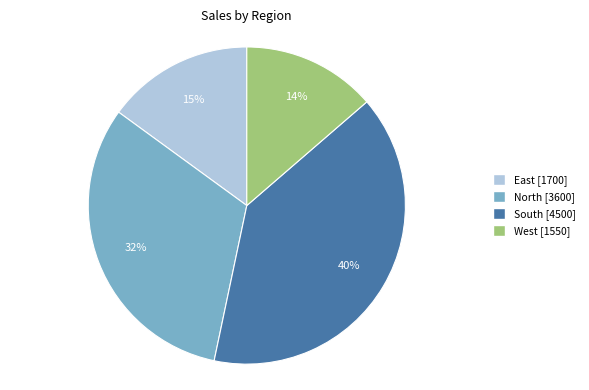

What percentage is the West slice, to the nearest percent?

14%